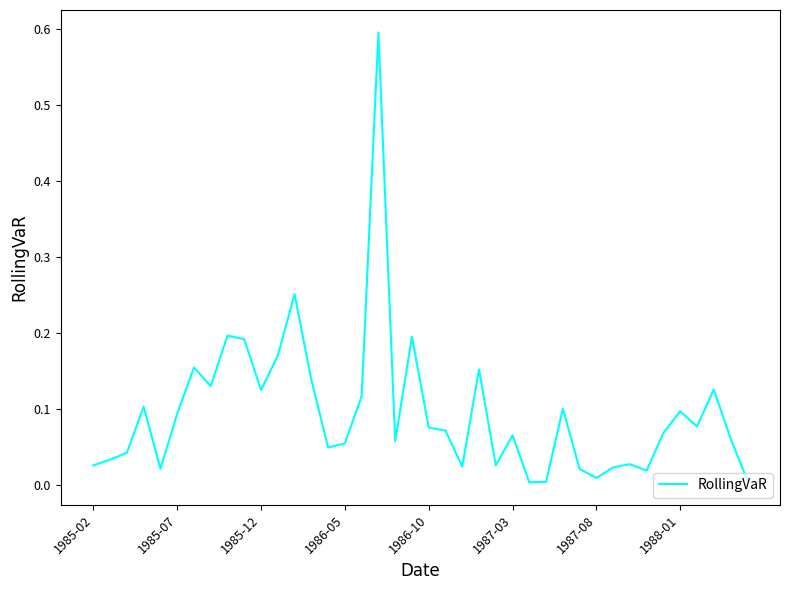

Does the chart display data point markers on the line(s)?

No